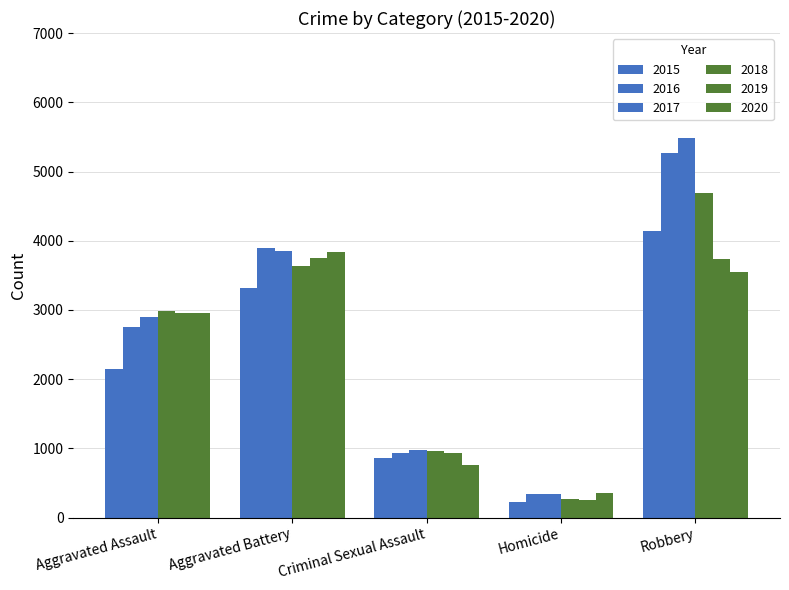

At which category is the sum across all series the highest?

Robbery